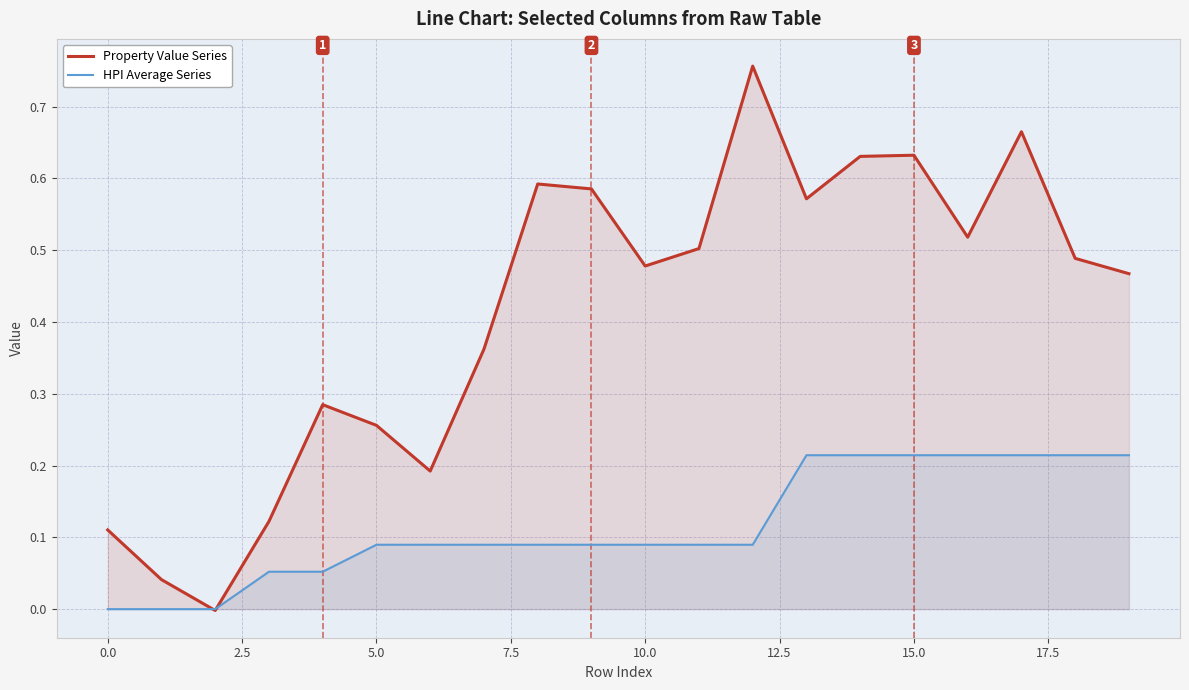

What is the label of the 8th point from the right?

12